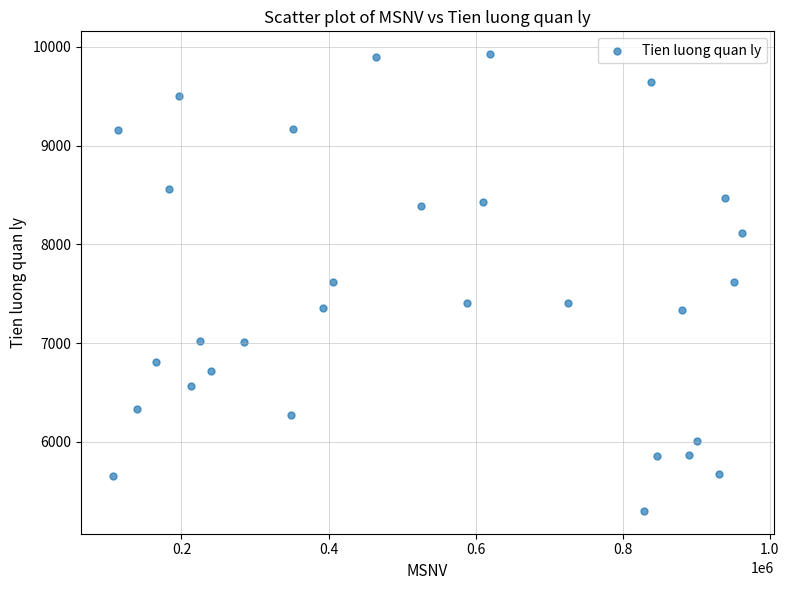

What is the range of Y values (max minus min)?

4625